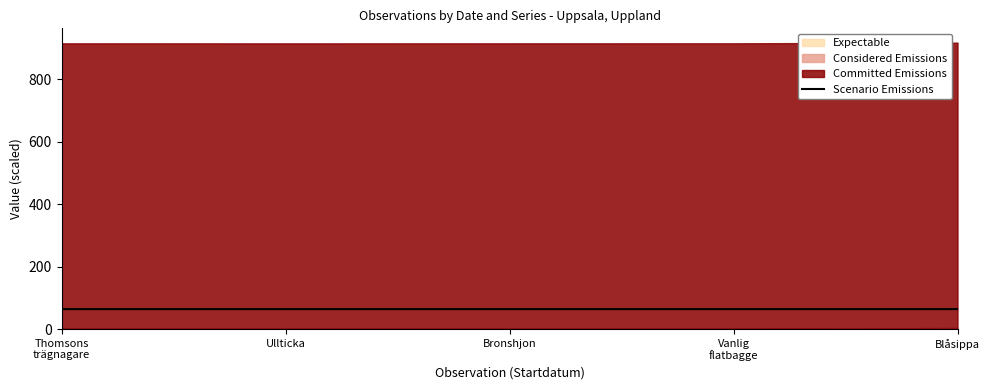

What is the sum of the values at Thomsons
trägnagare and Vanlig
flatbagge?

127.7